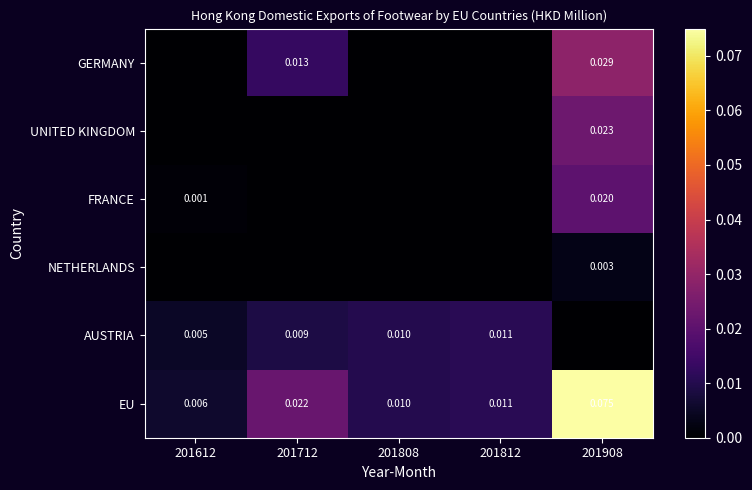

Is the value of FRANCE at 201908 greater than the value of AUSTRIA at 201612?

Yes